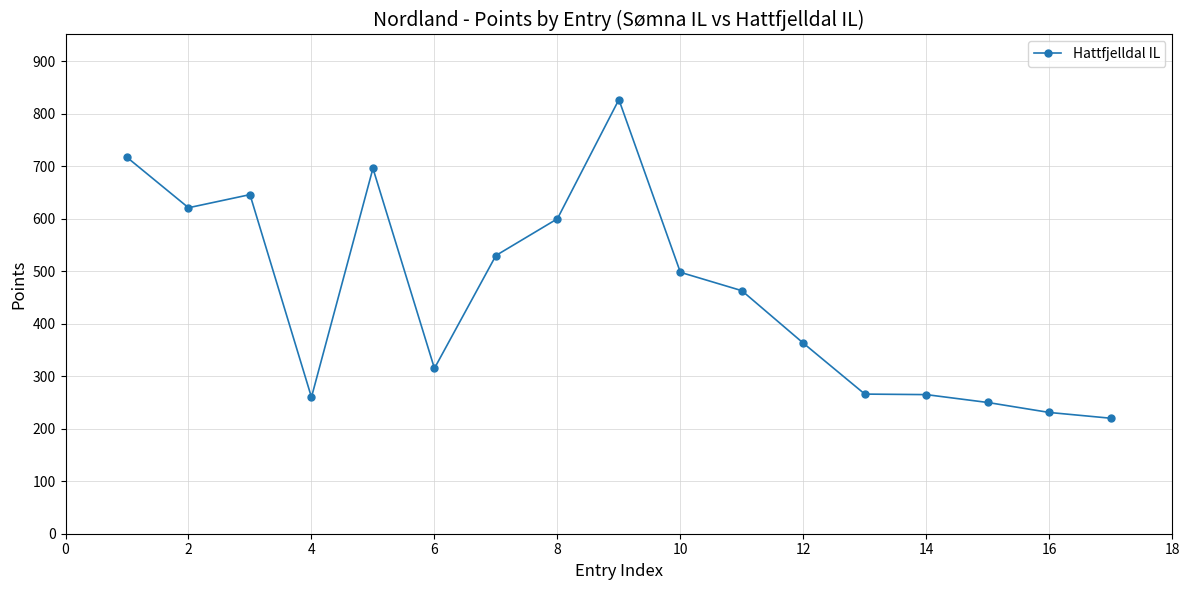

What is the greatest value displayed?

827